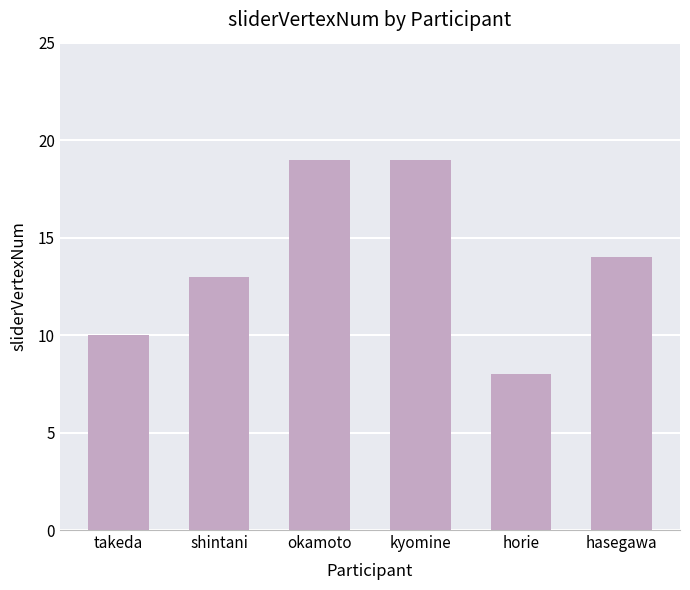

Reading left to right, what are all the values shown in this chart?

10	13	19	19	8	14